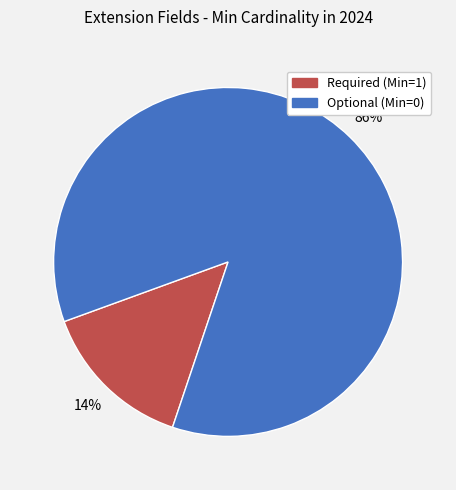

To the nearest percent, what is the average slice percentage?

50%